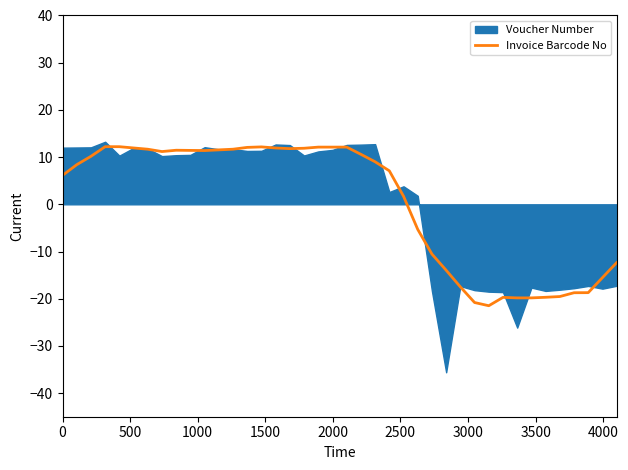

Does the chart display data point markers on the line(s)?

No